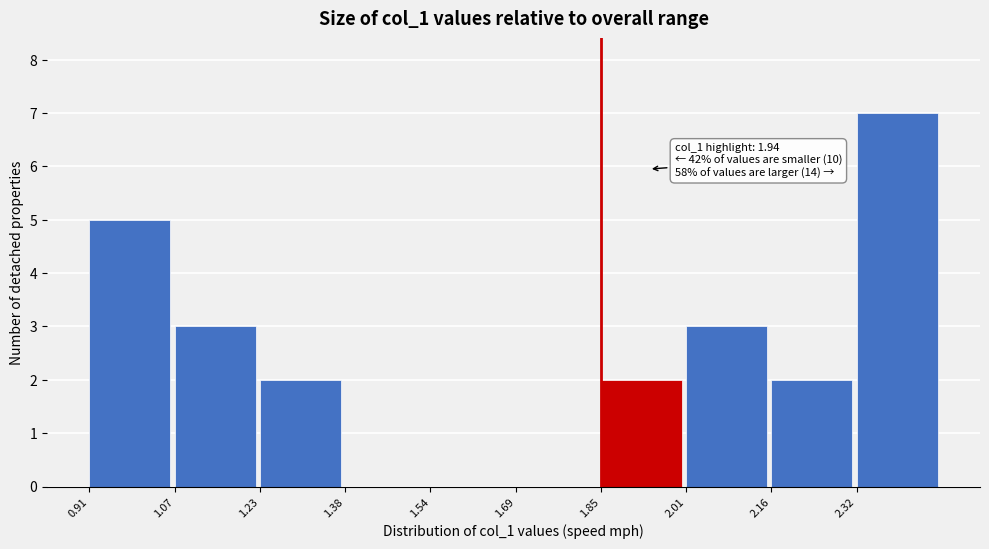

Which range on the x-axis has the tallest bar?

2.32 to 2.48